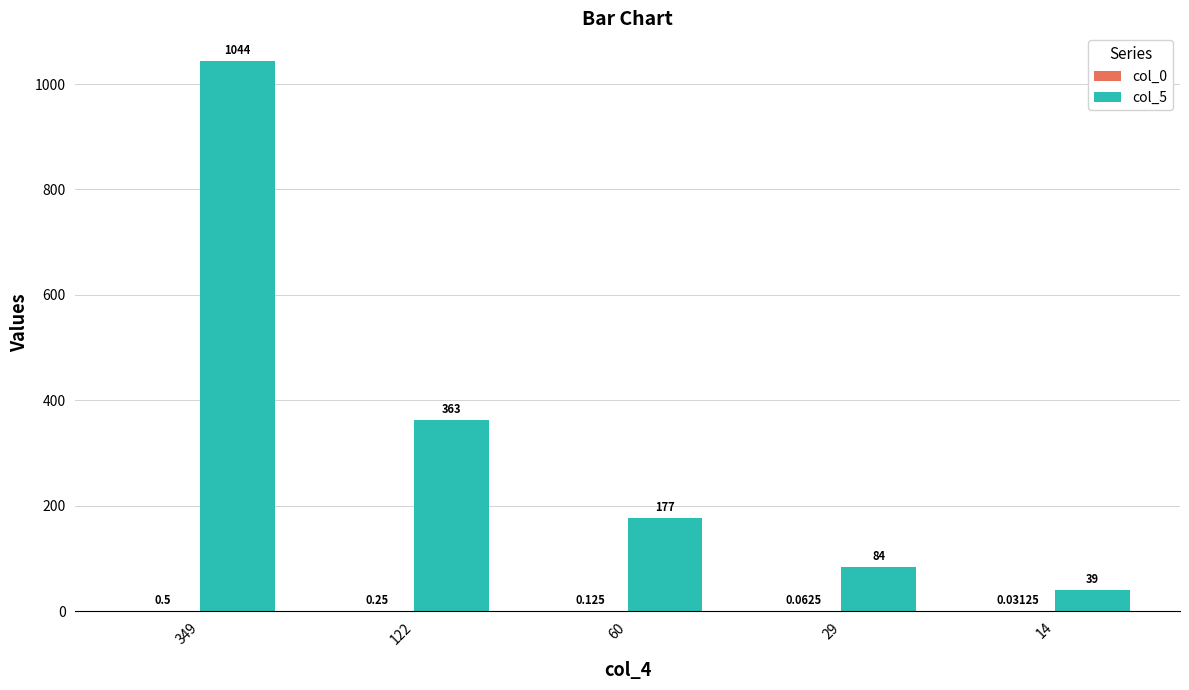

How many groups of bars are there?

5